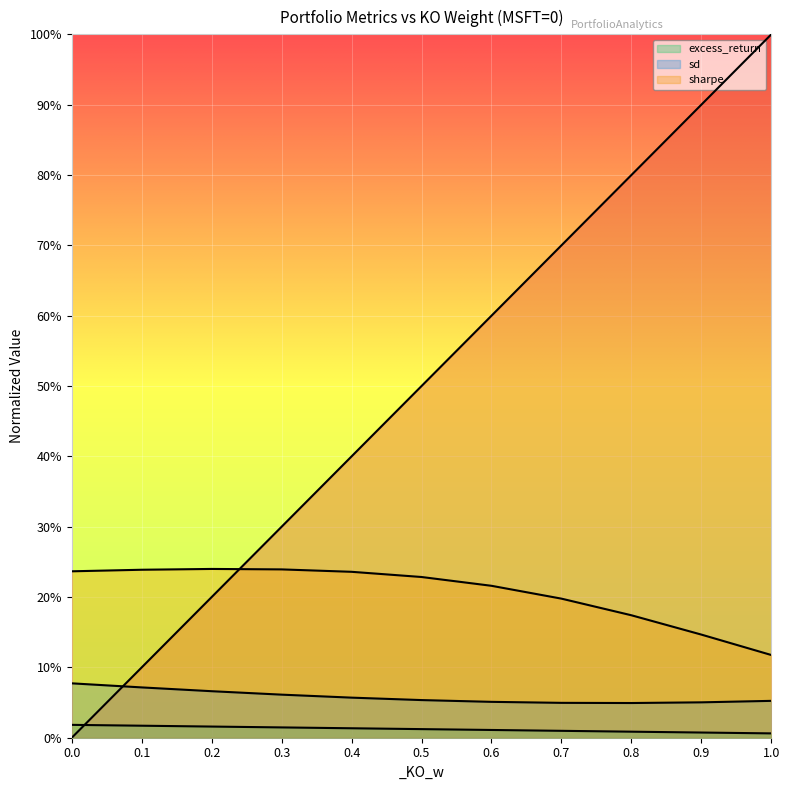

At how many categories does at least one series exceed 0?

11